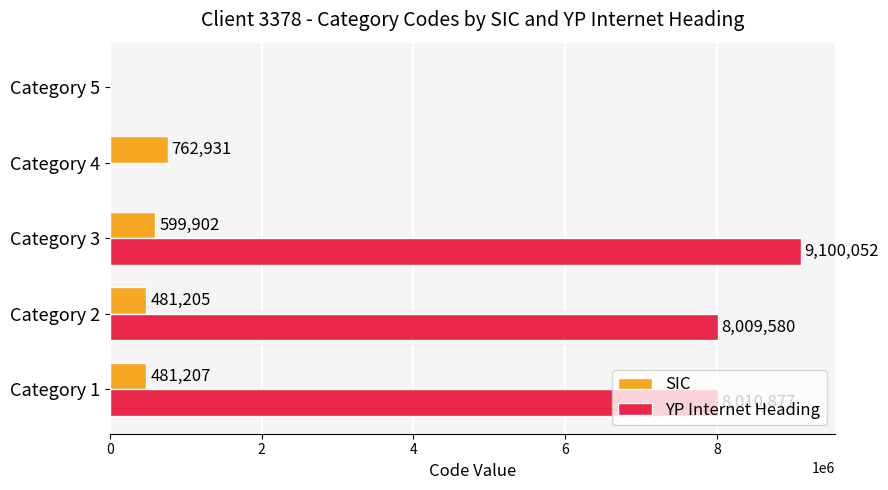

Where is SIC nearest to the value 381465?

Category 2